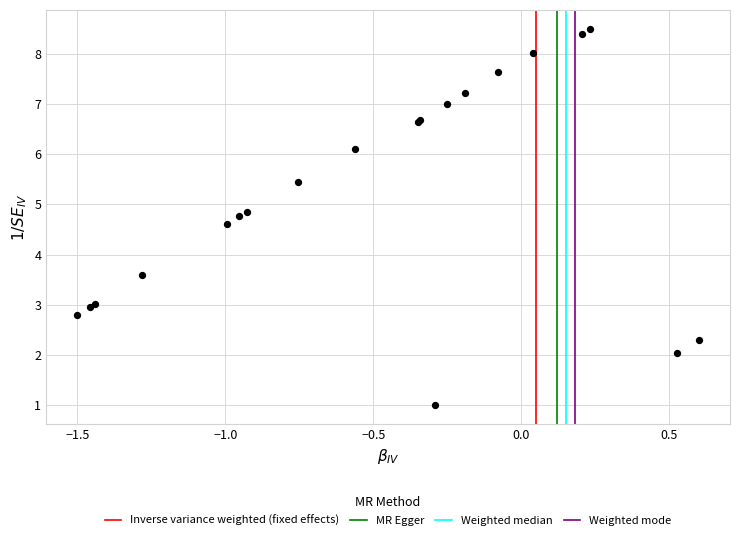

What Y value in the scatter plot is closest to 4?

3.6